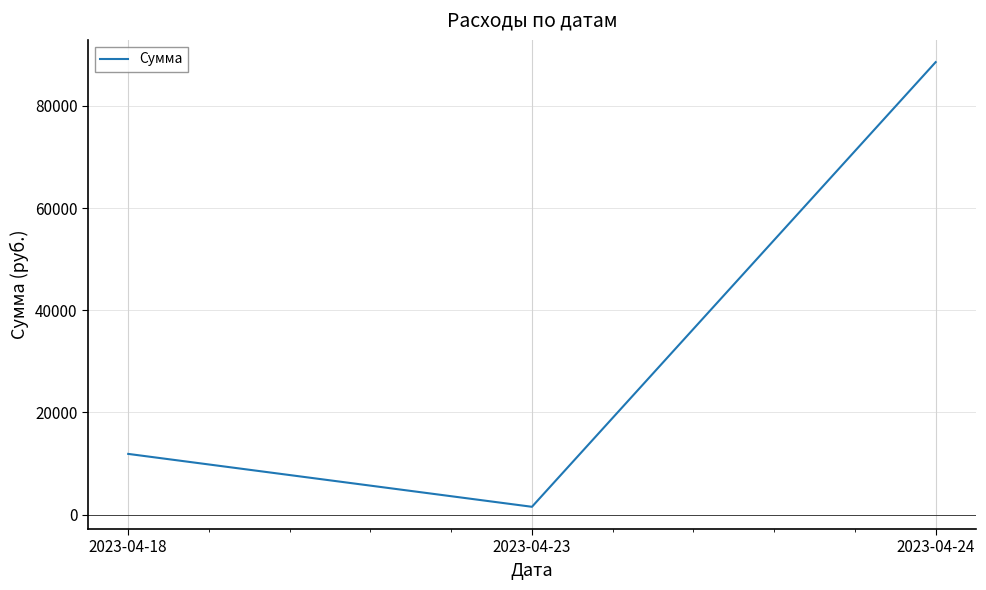

Is it true that the value at 2023-04-18 is 11880.0?

True